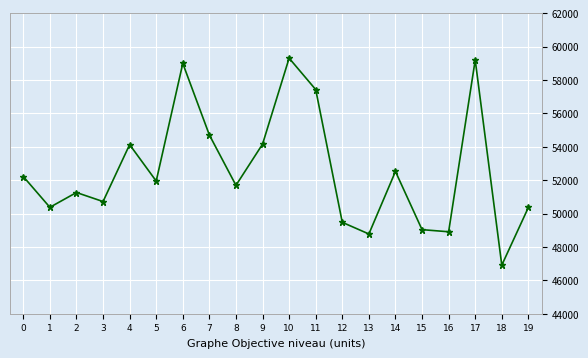

Count the number of data series in this chart.

1